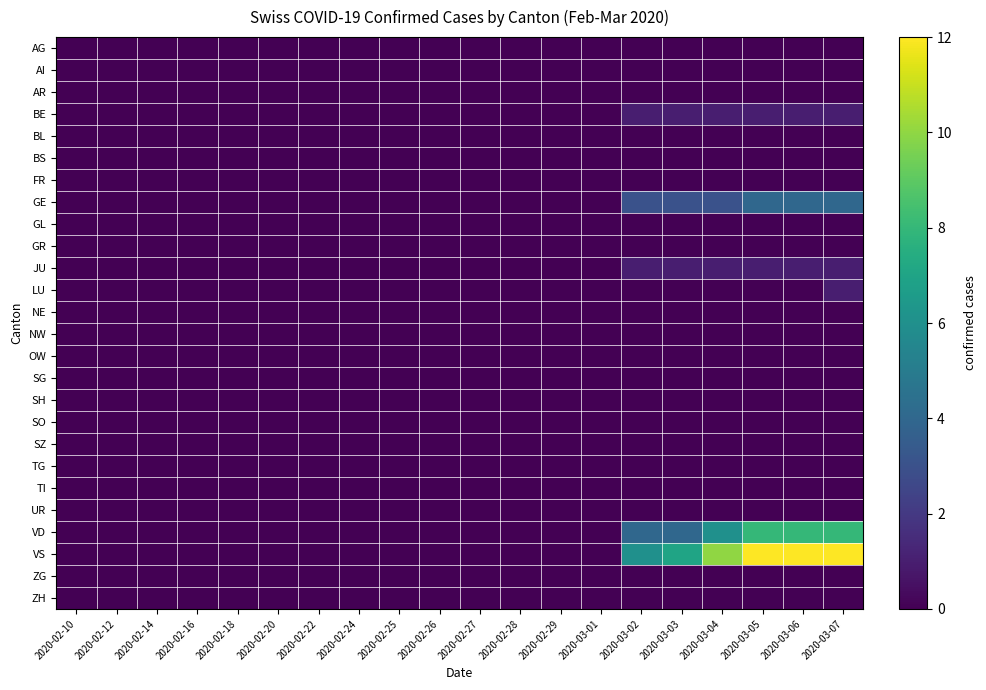

Reading left to right, list all the values displayed in this chart.

AG: 2020-02-10=0	2020-02-12=0	2020-02-14=0	2020-02-16=0	2020-02-18=0	2020-02-20=0	2020-02-22=0	2020-02-24=0	2020-02-25=0	2020-02-26=0	2020-02-27=0	2020-02-28=0	2020-02-29=0	2020-03-01=0	2020-03-02=0	2020-03-03=0	2020-03-04=0	2020-03-05=0	2020-03-06=0	2020-03-07=0
AI: 2020-02-10=0	2020-02-12=0	2020-02-14=0	2020-02-16=0	2020-02-18=0	2020-02-20=0	2020-02-22=0	2020-02-24=0	2020-02-25=0	2020-02-26=0	2020-02-27=0	2020-02-28=0	2020-02-29=0	2020-03-01=0	2020-03-02=0	2020-03-03=0	2020-03-04=0	2020-03-05=0	2020-03-06=0	2020-03-07=0
AR: 2020-02-10=0	2020-02-12=0	2020-02-14=0	2020-02-16=0	2020-02-18=0	2020-02-20=0	2020-02-22=0	2020-02-24=0	2020-02-25=0	2020-02-26=0	2020-02-27=0	2020-02-28=0	2020-02-29=0	2020-03-01=0	2020-03-02=0	2020-03-03=0	2020-03-04=0	2020-03-05=0	2020-03-06=0	2020-03-07=0
BE: 2020-02-10=0	2020-02-12=0	2020-02-14=0	2020-02-16=0	2020-02-18=0	2020-02-20=0	2020-02-22=0	2020-02-24=0	2020-02-25=0	2020-02-26=0	2020-02-27=0	2020-02-28=0	2020-02-29=0	2020-03-01=0	2020-03-02=1	2020-03-03=1	2020-03-04=1	2020-03-05=1	2020-03-06=1	2020-03-07=1
BL: 2020-02-10=0	2020-02-12=0	2020-02-14=0	2020-02-16=0	2020-02-18=0	2020-02-20=0	2020-02-22=0	2020-02-24=0	2020-02-25=0	2020-02-26=0	2020-02-27=0	2020-02-28=0	2020-02-29=0	2020-03-01=0	2020-03-02=0	2020-03-03=0	2020-03-04=0	2020-03-05=0	2020-03-06=0	2020-03-07=0
BS: 2020-02-10=0	2020-02-12=0	2020-02-14=0	2020-02-16=0	2020-02-18=0	2020-02-20=0	2020-02-22=0	2020-02-24=0	2020-02-25=0	2020-02-26=0	2020-02-27=0	2020-02-28=0	2020-02-29=0	2020-03-01=0	2020-03-02=0	2020-03-03=0	2020-03-04=0	2020-03-05=0	2020-03-06=0	2020-03-07=0
FR: 2020-02-10=0	2020-02-12=0	2020-02-14=0	2020-02-16=0	2020-02-18=0	2020-02-20=0	2020-02-22=0	2020-02-24=0	2020-02-25=0	2020-02-26=0	2020-02-27=0	2020-02-28=0	2020-02-29=0	2020-03-01=0	2020-03-02=0	2020-03-03=0	2020-03-04=0	2020-03-05=0	2020-03-06=0	2020-03-07=0
GE: 2020-02-10=0	2020-02-12=0	2020-02-14=0	2020-02-16=0	2020-02-18=0	2020-02-20=0	2020-02-22=0	2020-02-24=0	2020-02-25=0	2020-02-26=0	2020-02-27=0	2020-02-28=0	2020-02-29=0	2020-03-01=0	2020-03-02=3	2020-03-03=3	2020-03-04=3	2020-03-05=4	2020-03-06=4	2020-03-07=4
GL: 2020-02-10=0	2020-02-12=0	2020-02-14=0	2020-02-16=0	2020-02-18=0	2020-02-20=0	2020-02-22=0	2020-02-24=0	2020-02-25=0	2020-02-26=0	2020-02-27=0	2020-02-28=0	2020-02-29=0	2020-03-01=0	2020-03-02=0	2020-03-03=0	2020-03-04=0	2020-03-05=0	2020-03-06=0	2020-03-07=0
GR: 2020-02-10=0	2020-02-12=0	2020-02-14=0	2020-02-16=0	2020-02-18=0	2020-02-20=0	2020-02-22=0	2020-02-24=0	2020-02-25=0	2020-02-26=0	2020-02-27=0	2020-02-28=0	2020-02-29=0	2020-03-01=0	2020-03-02=0	2020-03-03=0	2020-03-04=0	2020-03-05=0	2020-03-06=0	2020-03-07=0
JU: 2020-02-10=0	2020-02-12=0	2020-02-14=0	2020-02-16=0	2020-02-18=0	2020-02-20=0	2020-02-22=0	2020-02-24=0	2020-02-25=0	2020-02-26=0	2020-02-27=0	2020-02-28=0	2020-02-29=0	2020-03-01=0	2020-03-02=1	2020-03-03=1	2020-03-04=1	2020-03-05=1	2020-03-06=1	2020-03-07=1
LU: 2020-02-10=0	2020-02-12=0	2020-02-14=0	2020-02-16=0	2020-02-18=0	2020-02-20=0	2020-02-22=0	2020-02-24=0	2020-02-25=0	2020-02-26=0	2020-02-27=0	2020-02-28=0	2020-02-29=0	2020-03-01=0	2020-03-02=0	2020-03-03=0	2020-03-04=0	2020-03-05=0	2020-03-06=0	2020-03-07=1
NE: 2020-02-10=0	2020-02-12=0	2020-02-14=0	2020-02-16=0	2020-02-18=0	2020-02-20=0	2020-02-22=0	2020-02-24=0	2020-02-25=0	2020-02-26=0	2020-02-27=0	2020-02-28=0	2020-02-29=0	2020-03-01=0	2020-03-02=0	2020-03-03=0	2020-03-04=0	2020-03-05=0	2020-03-06=0	2020-03-07=0
NW: 2020-02-10=0	2020-02-12=0	2020-02-14=0	2020-02-16=0	2020-02-18=0	2020-02-20=0	2020-02-22=0	2020-02-24=0	2020-02-25=0	2020-02-26=0	2020-02-27=0	2020-02-28=0	2020-02-29=0	2020-03-01=0	2020-03-02=0	2020-03-03=0	2020-03-04=0	2020-03-05=0	2020-03-06=0	2020-03-07=0
OW: 2020-02-10=0	2020-02-12=0	2020-02-14=0	2020-02-16=0	2020-02-18=0	2020-02-20=0	2020-02-22=0	2020-02-24=0	2020-02-25=0	2020-02-26=0	2020-02-27=0	2020-02-28=0	2020-02-29=0	2020-03-01=0	2020-03-02=0	2020-03-03=0	2020-03-04=0	2020-03-05=0	2020-03-06=0	2020-03-07=0
SG: 2020-02-10=0	2020-02-12=0	2020-02-14=0	2020-02-16=0	2020-02-18=0	2020-02-20=0	2020-02-22=0	2020-02-24=0	2020-02-25=0	2020-02-26=0	2020-02-27=0	2020-02-28=0	2020-02-29=0	2020-03-01=0	2020-03-02=0	2020-03-03=0	2020-03-04=0	2020-03-05=0	2020-03-06=0	2020-03-07=0
SH: 2020-02-10=0	2020-02-12=0	2020-02-14=0	2020-02-16=0	2020-02-18=0	2020-02-20=0	2020-02-22=0	2020-02-24=0	2020-02-25=0	2020-02-26=0	2020-02-27=0	2020-02-28=0	2020-02-29=0	2020-03-01=0	2020-03-02=0	2020-03-03=0	2020-03-04=0	2020-03-05=0	2020-03-06=0	2020-03-07=0
SO: 2020-02-10=0	2020-02-12=0	2020-02-14=0	2020-02-16=0	2020-02-18=0	2020-02-20=0	2020-02-22=0	2020-02-24=0	2020-02-25=0	2020-02-26=0	2020-02-27=0	2020-02-28=0	2020-02-29=0	2020-03-01=0	2020-03-02=0	2020-03-03=0	2020-03-04=0	2020-03-05=0	2020-03-06=0	2020-03-07=0
SZ: 2020-02-10=0	2020-02-12=0	2020-02-14=0	2020-02-16=0	2020-02-18=0	2020-02-20=0	2020-02-22=0	2020-02-24=0	2020-02-25=0	2020-02-26=0	2020-02-27=0	2020-02-28=0	2020-02-29=0	2020-03-01=0	2020-03-02=0	2020-03-03=0	2020-03-04=0	2020-03-05=0	2020-03-06=0	2020-03-07=0
TG: 2020-02-10=0	2020-02-12=0	2020-02-14=0	2020-02-16=0	2020-02-18=0	2020-02-20=0	2020-02-22=0	2020-02-24=0	2020-02-25=0	2020-02-26=0	2020-02-27=0	2020-02-28=0	2020-02-29=0	2020-03-01=0	2020-03-02=0	2020-03-03=0	2020-03-04=0	2020-03-05=0	2020-03-06=0	2020-03-07=0
TI: 2020-02-10=0	2020-02-12=0	2020-02-14=0	2020-02-16=0	2020-02-18=0	2020-02-20=0	2020-02-22=0	2020-02-24=0	2020-02-25=0	2020-02-26=0	2020-02-27=0	2020-02-28=0	2020-02-29=0	2020-03-01=0	2020-03-02=0	2020-03-03=0	2020-03-04=0	2020-03-05=0	2020-03-06=0	2020-03-07=0
UR: 2020-02-10=0	2020-02-12=0	2020-02-14=0	2020-02-16=0	2020-02-18=0	2020-02-20=0	2020-02-22=0	2020-02-24=0	2020-02-25=0	2020-02-26=0	2020-02-27=0	2020-02-28=0	2020-02-29=0	2020-03-01=0	2020-03-02=0	2020-03-03=0	2020-03-04=0	2020-03-05=0	2020-03-06=0	2020-03-07=0
VD: 2020-02-10=0	2020-02-12=0	2020-02-14=0	2020-02-16=0	2020-02-18=0	2020-02-20=0	2020-02-22=0	2020-02-24=0	2020-02-25=0	2020-02-26=0	2020-02-27=0	2020-02-28=0	2020-02-29=0	2020-03-01=0	2020-03-02=4	2020-03-03=4	2020-03-04=6	2020-03-05=8	2020-03-06=8	2020-03-07=8
VS: 2020-02-10=0	2020-02-12=0	2020-02-14=0	2020-02-16=0	2020-02-18=0	2020-02-20=0	2020-02-22=0	2020-02-24=0	2020-02-25=0	2020-02-26=0	2020-02-27=0	2020-02-28=0	2020-02-29=0	2020-03-01=0	2020-03-02=6	2020-03-03=7	2020-03-04=10	2020-03-05=12	2020-03-06=12	2020-03-07=12
ZG: 2020-02-10=0	2020-02-12=0	2020-02-14=0	2020-02-16=0	2020-02-18=0	2020-02-20=0	2020-02-22=0	2020-02-24=0	2020-02-25=0	2020-02-26=0	2020-02-27=0	2020-02-28=0	2020-02-29=0	2020-03-01=0	2020-03-02=0	2020-03-03=0	2020-03-04=0	2020-03-05=0	2020-03-06=0	2020-03-07=0
ZH: 2020-02-10=0	2020-02-12=0	2020-02-14=0	2020-02-16=0	2020-02-18=0	2020-02-20=0	2020-02-22=0	2020-02-24=0	2020-02-25=0	2020-02-26=0	2020-02-27=0	2020-02-28=0	2020-02-29=0	2020-03-01=0	2020-03-02=0	2020-03-03=0	2020-03-04=0	2020-03-05=0	2020-03-06=0	2020-03-07=0